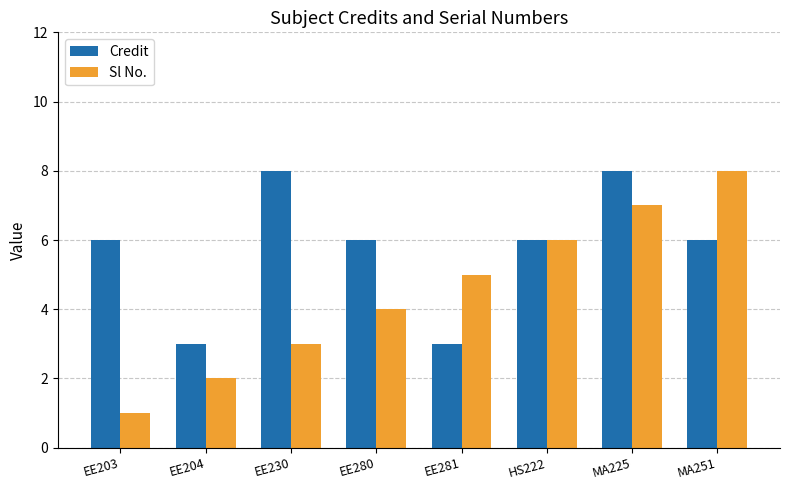

How many groups of bars are there?

8